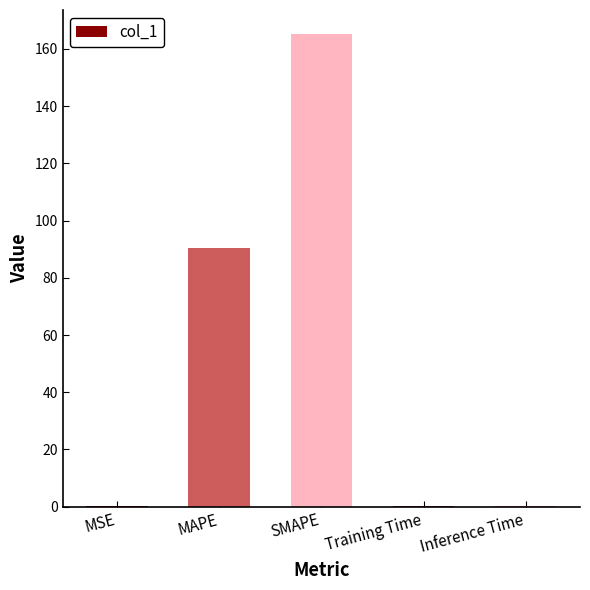

What is the change in value from MAPE to SMAPE?

+74.8